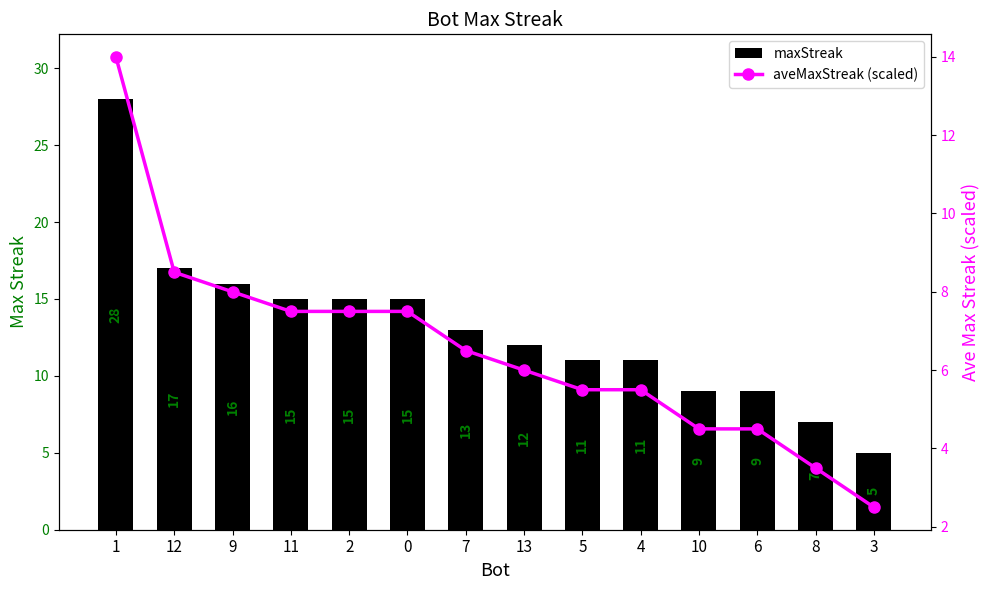

What is the value of the maxStreak bar at the 4th from the left?

15.0